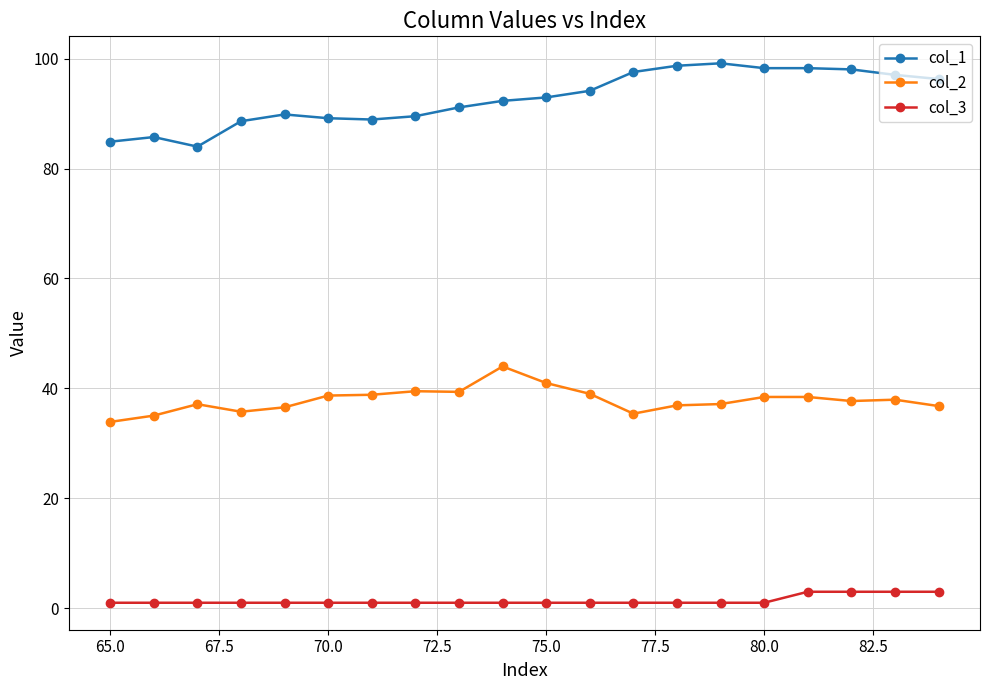

What is the lowest value of the col_1 series?

84.0